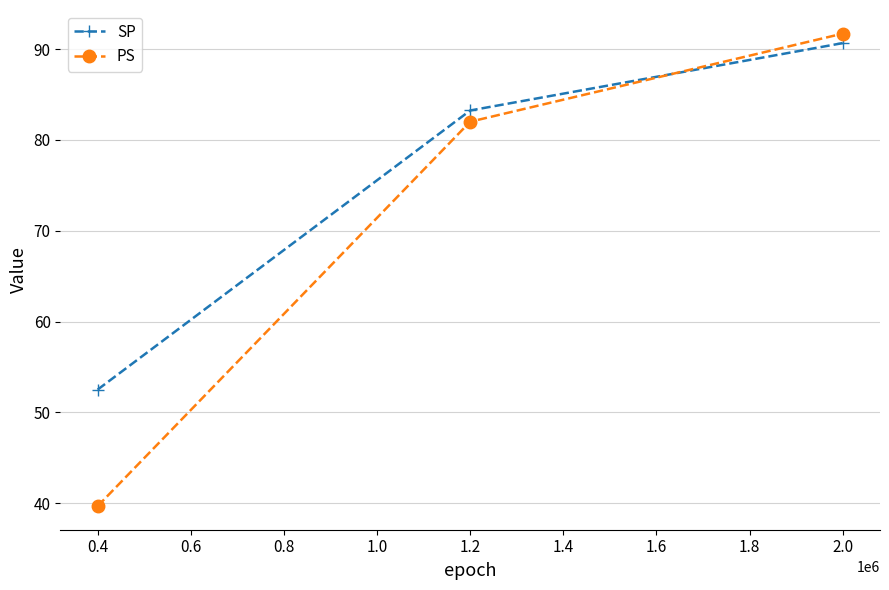

List the series in order of their overall mean, highest first.

SP, PS